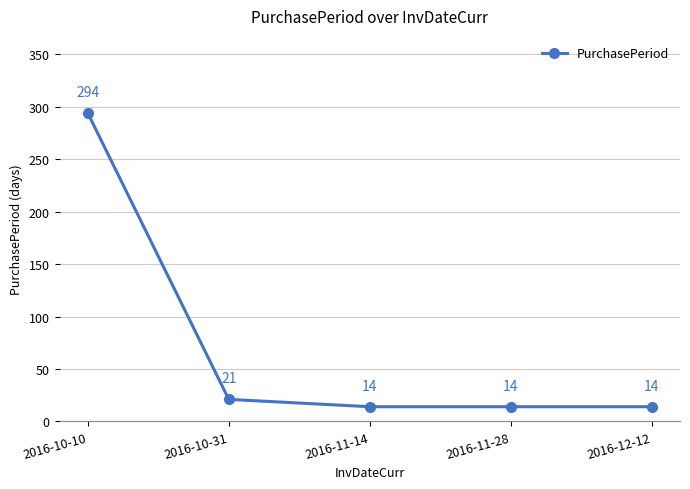

What is the difference between the maximum and minimum values?

280